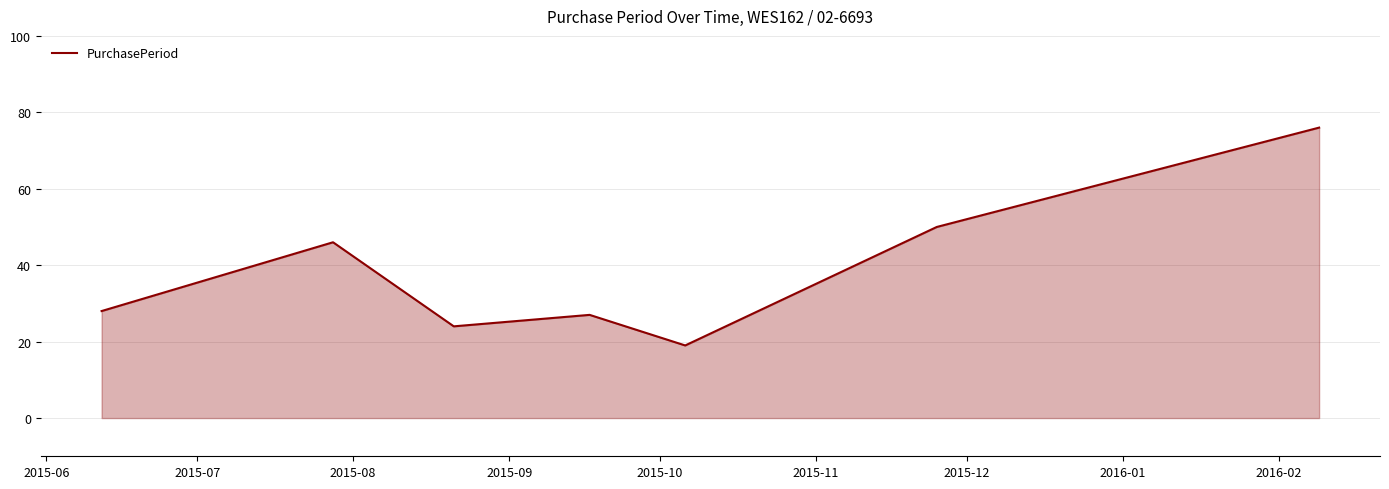

How many categories are shown in the chart?

7